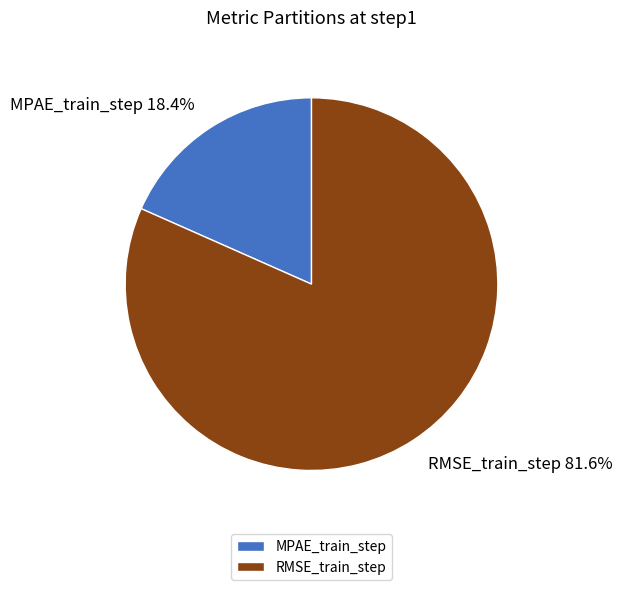

How many slices are in this pie chart?

2